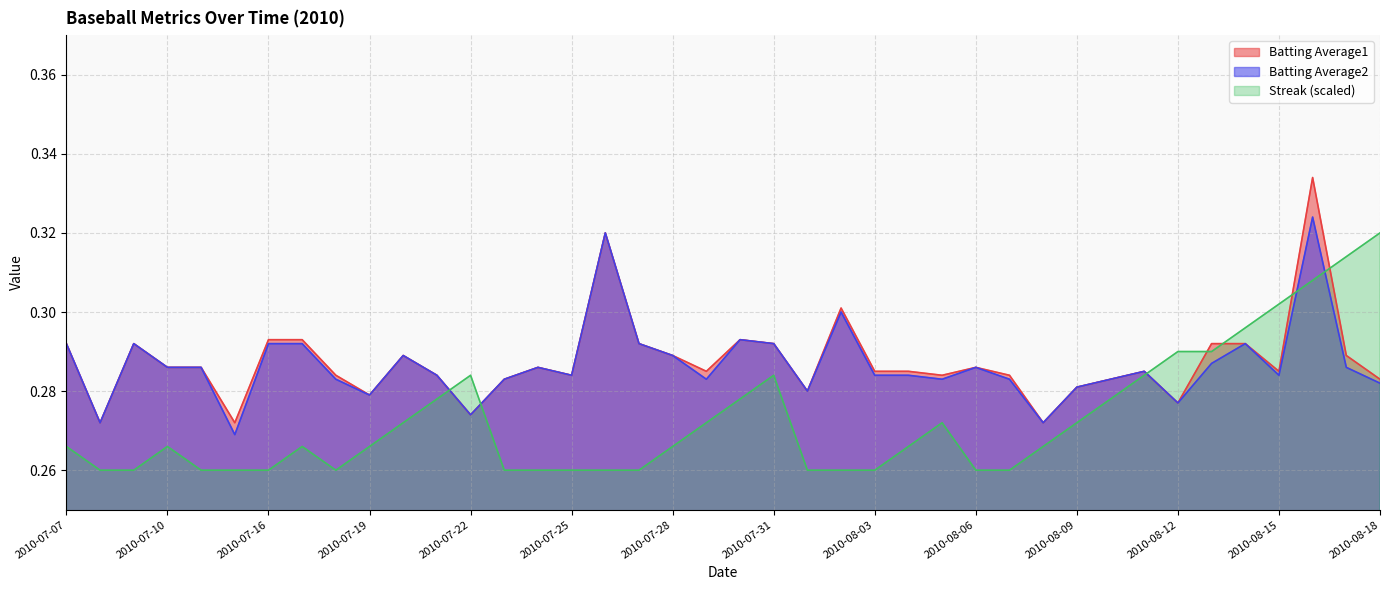

Reading left to right, transcribe all the data shown in this chart.

Batting Average1: 0.3	0.3	0.3	0.3	0.3	0.3	0.3	0.3	0.3	0.3	0.3	0.3	0.3	0.3	0.3	0.3	0.3	0.3	0.3	0.3	0.3	0.3	0.3	0.3	0.3	0.3	0.3	0.3	0.3	0.3	0.3	0.3	0.3	0.3	0.3	0.3	0.3	0.3	0.3	0.3
Batting Average2: 0.3	0.3	0.3	0.3	0.3	0.3	0.3	0.3	0.3	0.3	0.3	0.3	0.3	0.3	0.3	0.3	0.3	0.3	0.3	0.3	0.3	0.3	0.3	0.3	0.3	0.3	0.3	0.3	0.3	0.3	0.3	0.3	0.3	0.3	0.3	0.3	0.3	0.3	0.3	0.3
Streak: 0.3	0.3	0.3	0.3	0.3	0.3	0.3	0.3	0.3	0.3	0.3	0.3	0.3	0.3	0.3	0.3	0.3	0.3	0.3	0.3	0.3	0.3	0.3	0.3	0.3	0.3	0.3	0.3	0.3	0.3	0.3	0.3	0.3	0.3	0.3	0.3	0.3	0.3	0.3	0.3